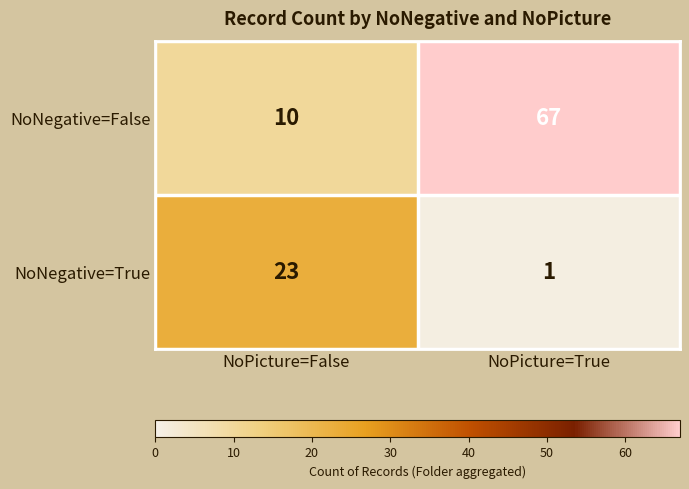

List the series in order of their overall mean, highest first.

NoNegative=False, NoNegative=True